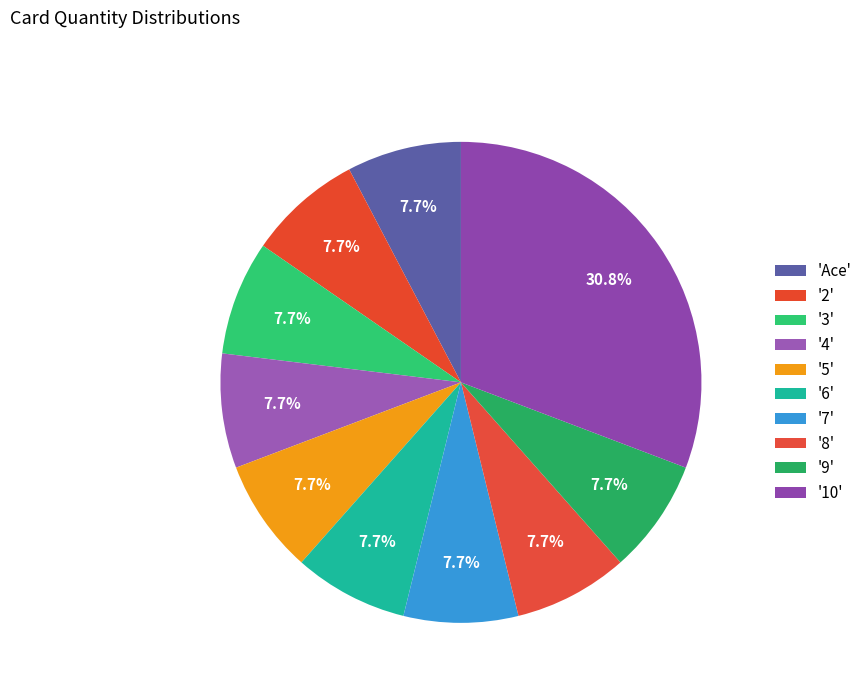

How many segments does this pie chart have?

10